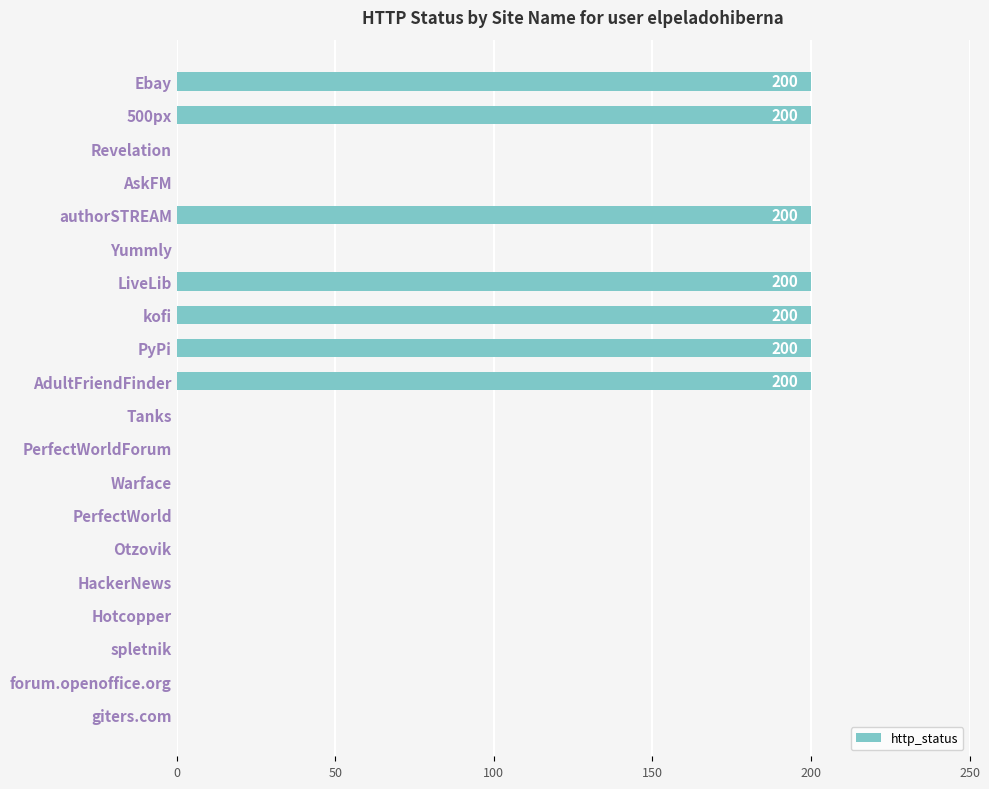

What is the sum of the values at forum.openoffice.org and LiveLib?

200